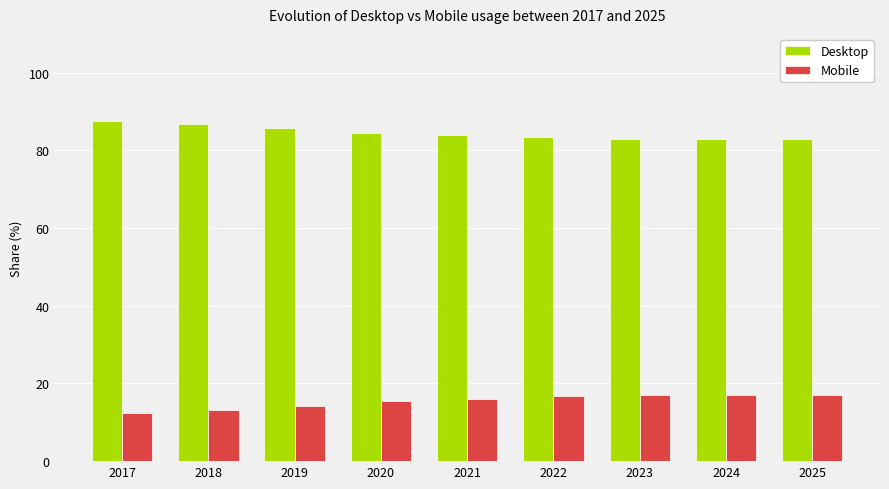

At how many categories does at least one series exceed 27?

9